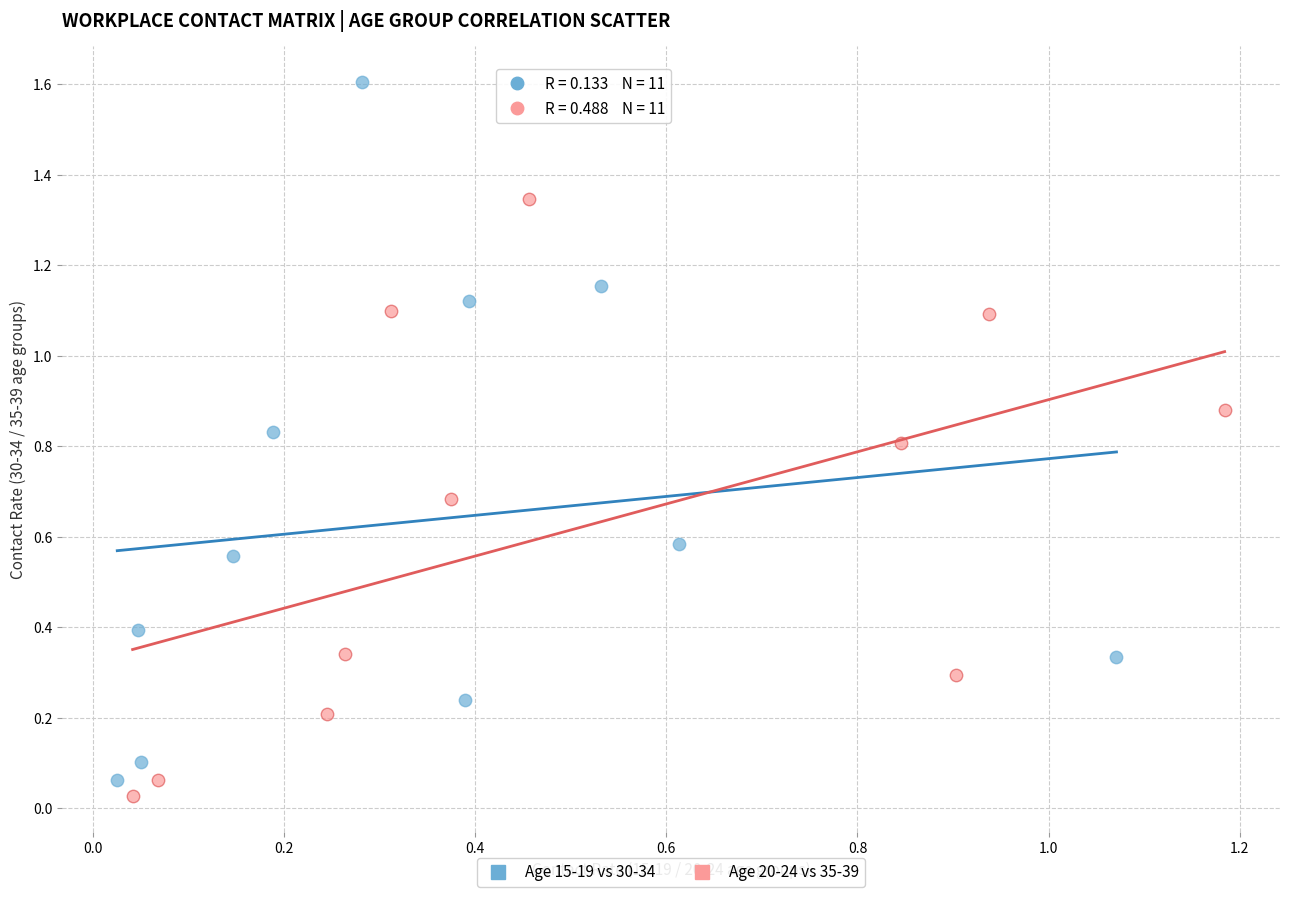

Which series has the largest Y range (max minus min)?

Age 15-19 vs 30-34